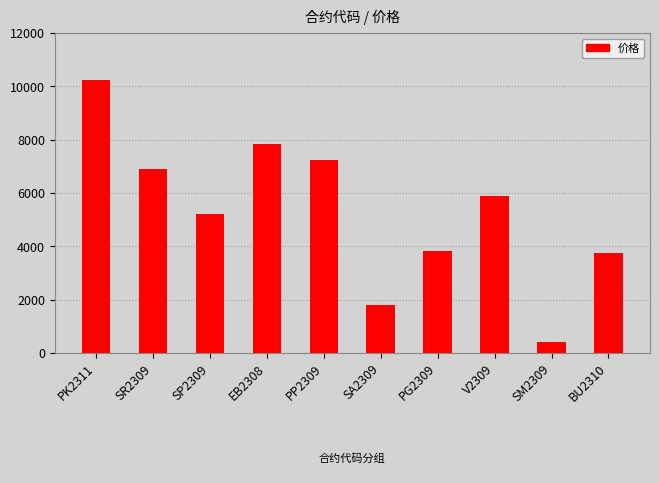

Approximately how many times larger is the value at BU2310 compared to PP2309?

0.5